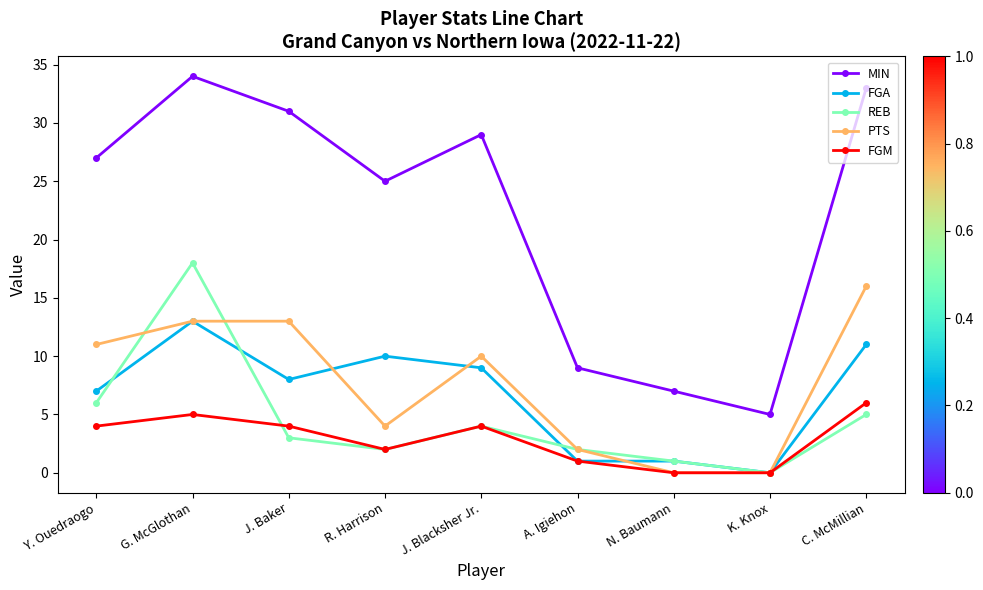

Rank the series by their maximum value, from highest to lowest.

MIN, REB, PTS, FGA, FGM